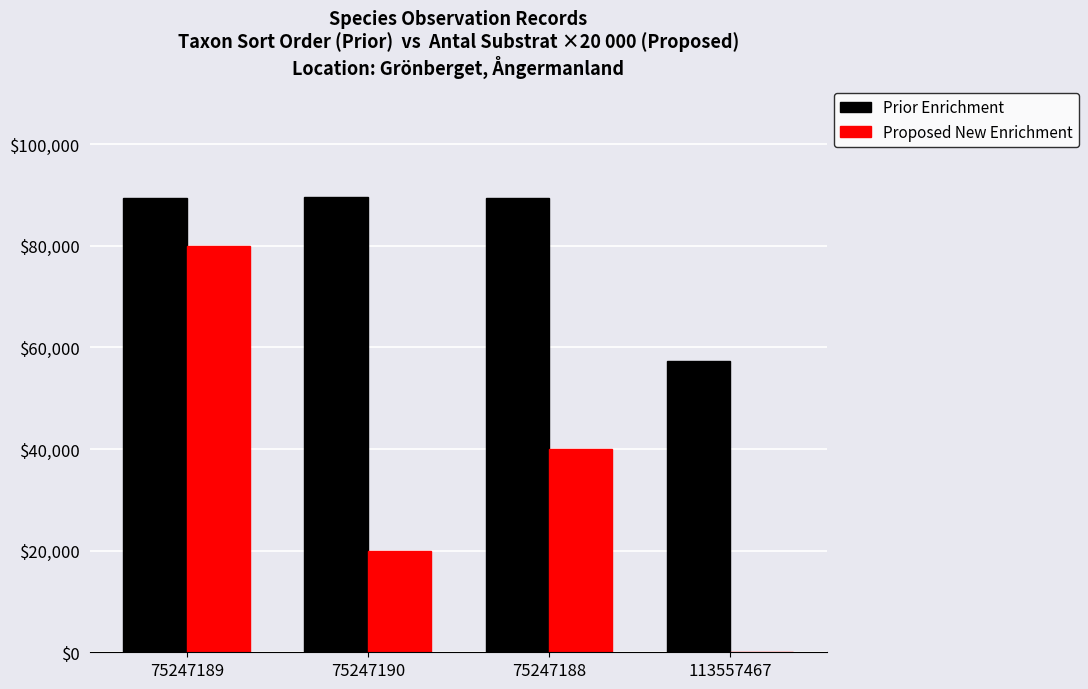

Which series has the largest total across all categories?

Prior Enrichment